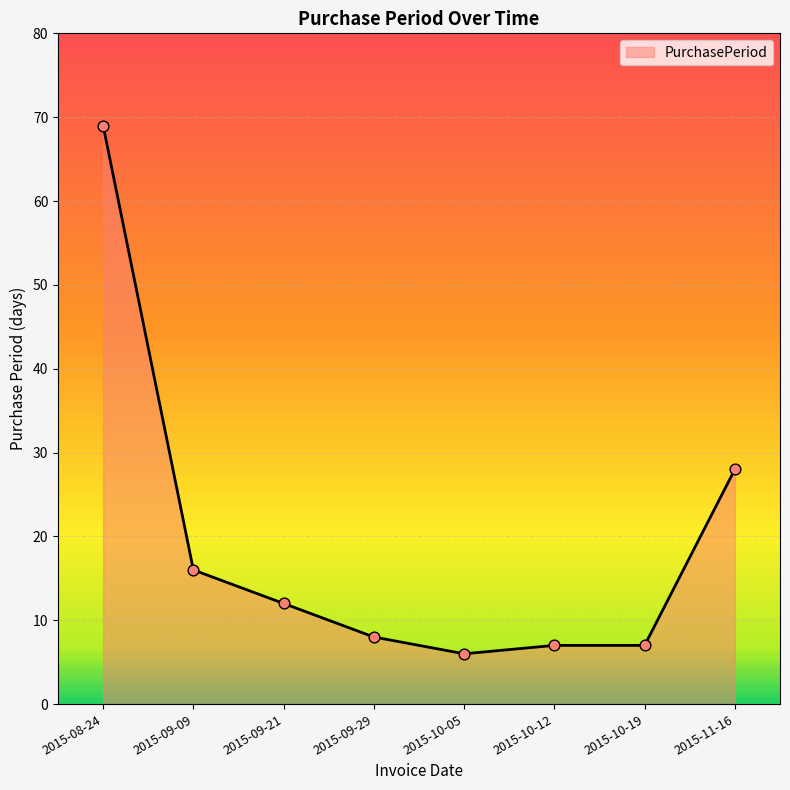

What is the change in value from 2015-09-21 to 2015-10-12?

-5